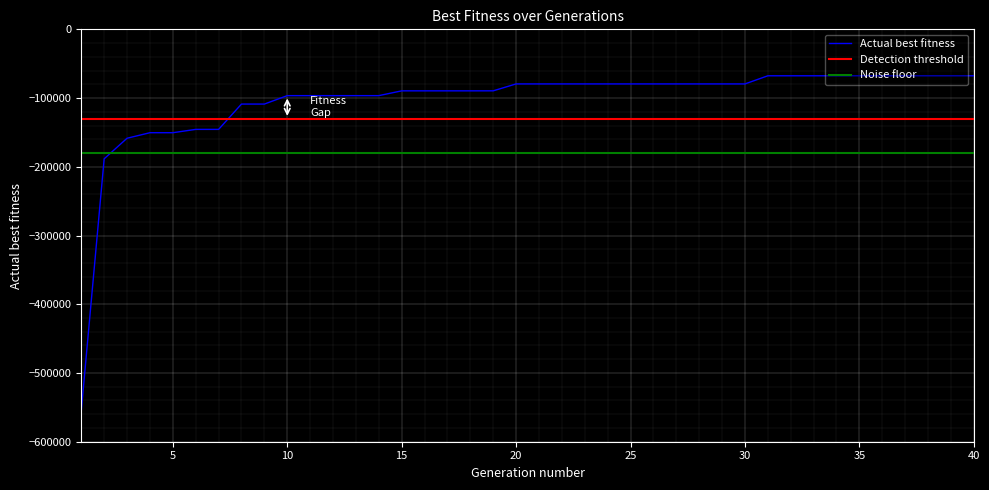

List the labels in order of value, largest first.

31, 32, 33, 34, 35, 36, 37, 38, 39, 40, 20, 21, 22, 23, 24, 25, 26, 27, 28, 29, 30, 19, 15, 16, 17, 18, 10, 11, 12, 13, 14, 8, 9, 6, 7, 4, 5, 3, 2, 1